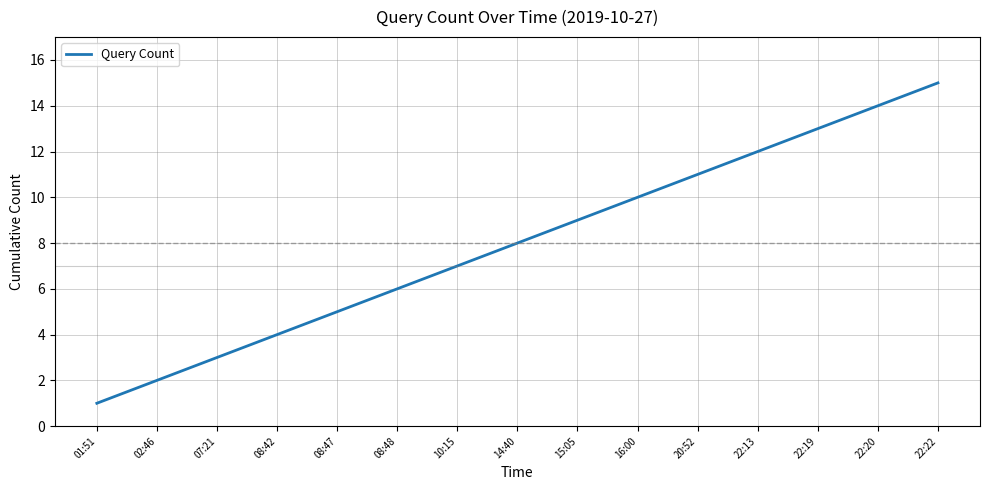

What is the maximum value shown in the chart?

15